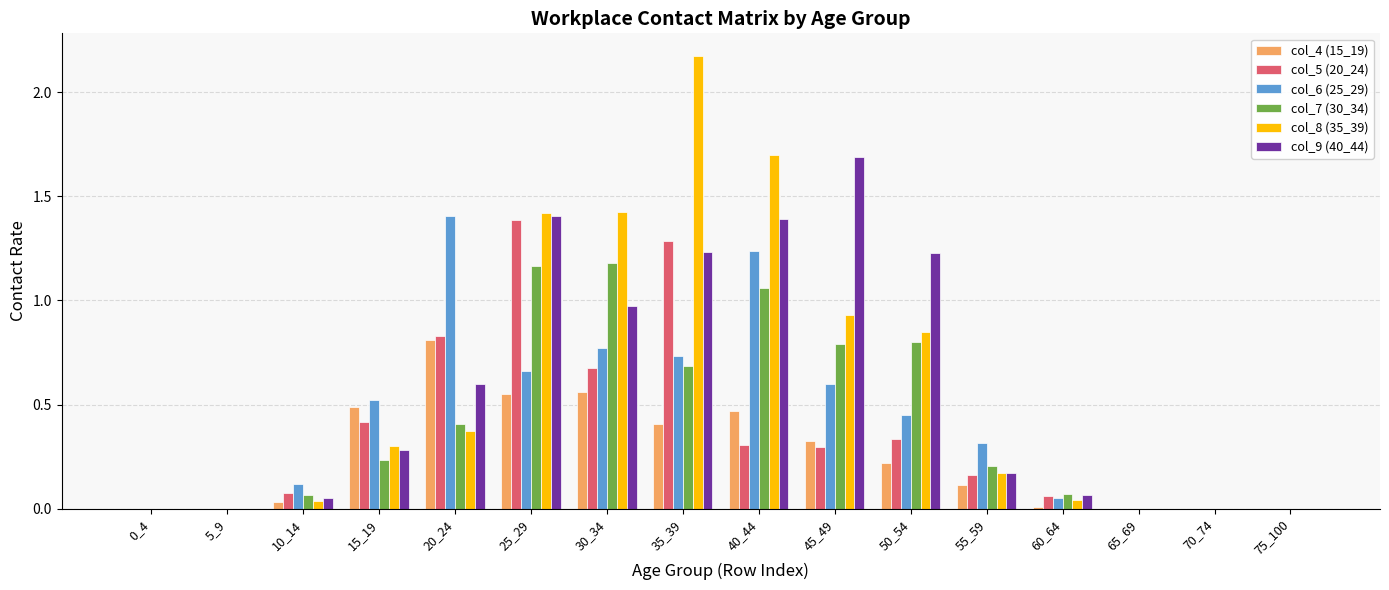

Which label corresponds to the largest value in the chart?

35_39